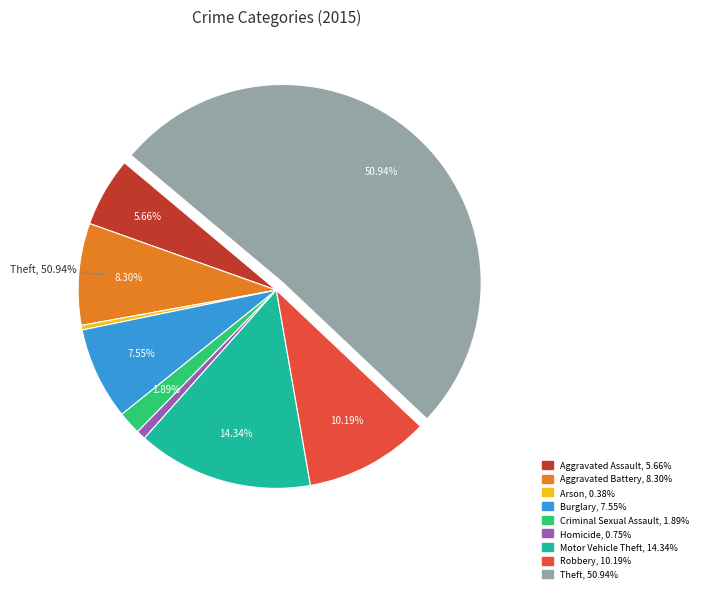

To the nearest percent, what is the average slice percentage?

11%